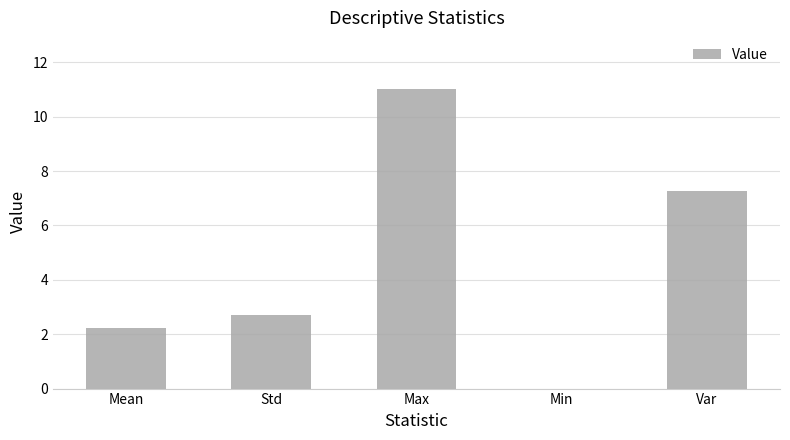

True or false: the data shows 2.7 at Std.

True